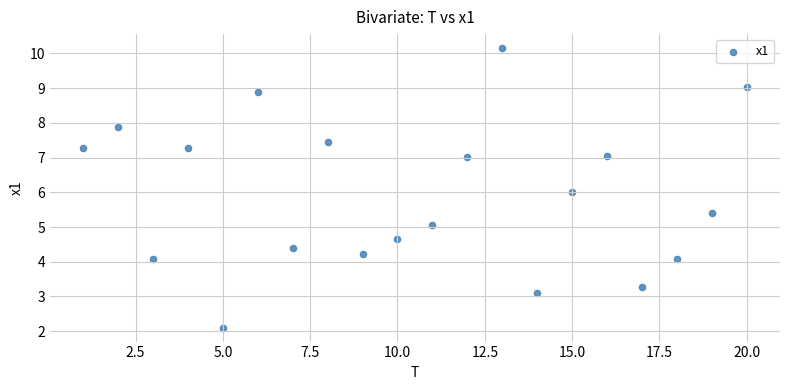

What is the range of Y values (max minus min)?

8.1